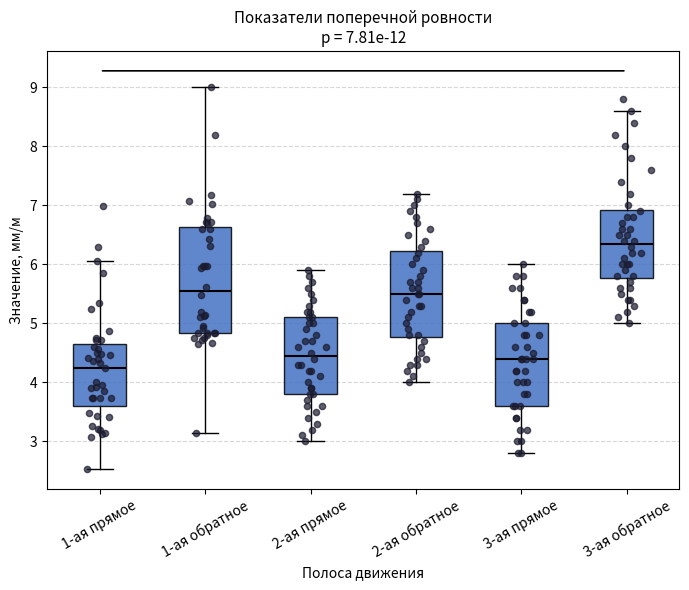

Which box is the tallest, from its lower edge to its upper edge?

1-ая обратное